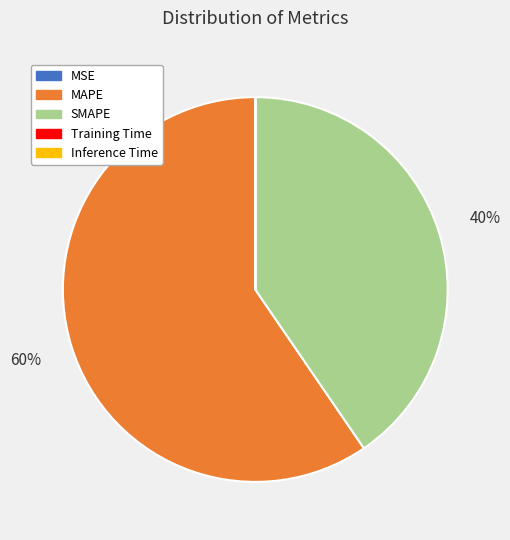

True or false: SMAPE accounts for 54% of the total.

False